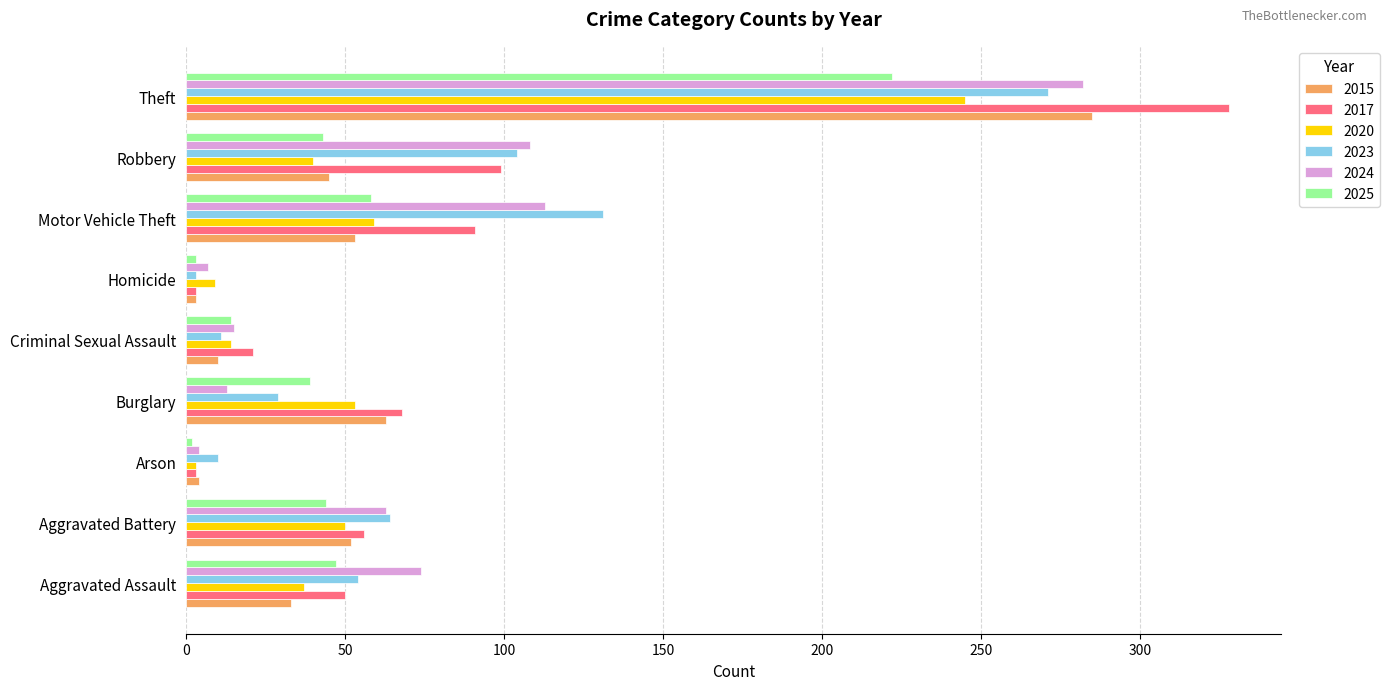

Is it true that 2020 equals 3 at Arson?

True